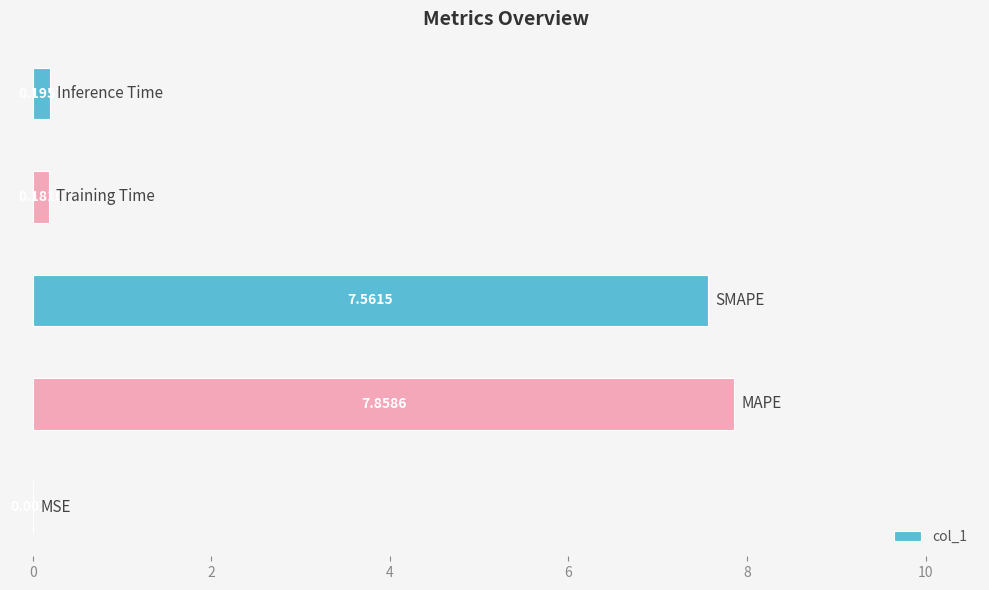

How many data points does each series have?

5